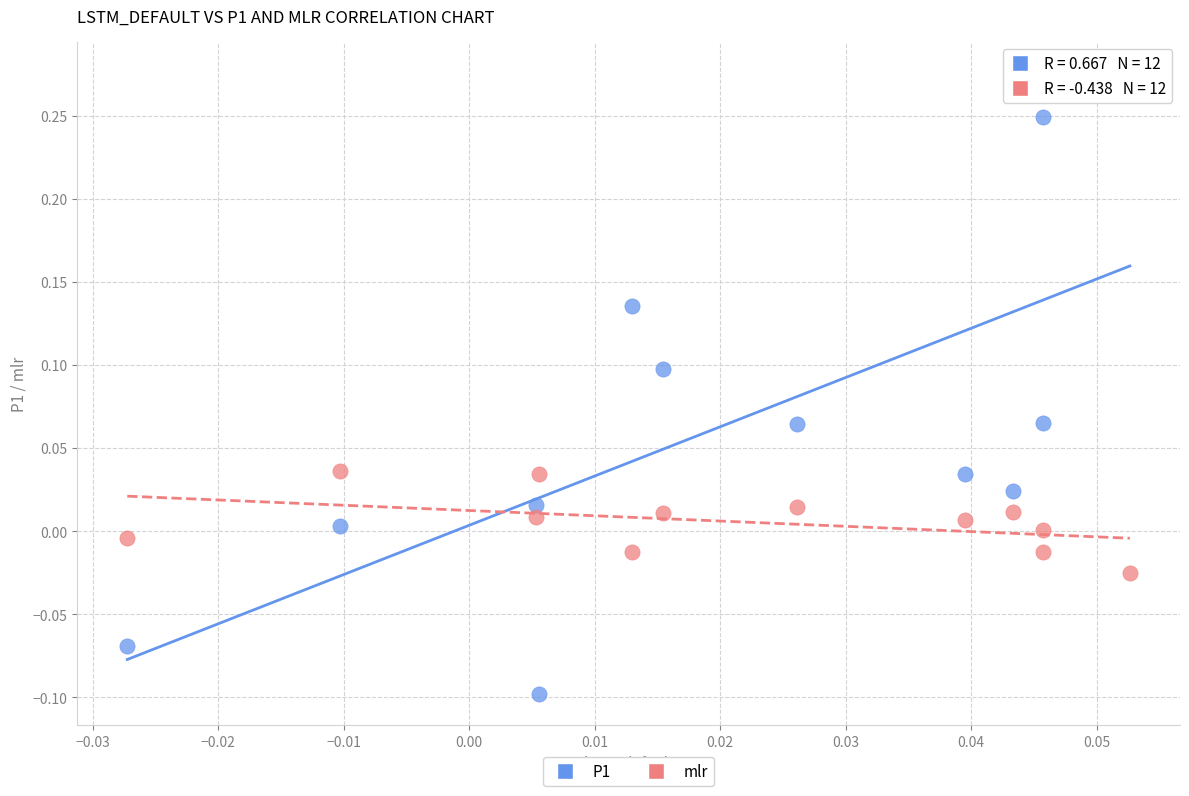

Which series contains the lowest Y value?

P1